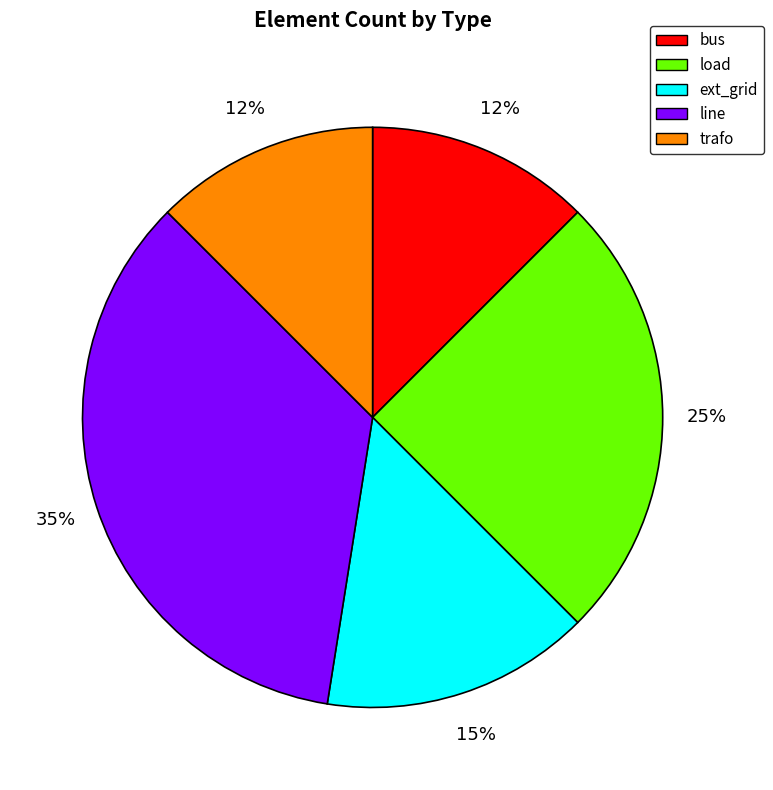

Is there a majority slice in this chart?

No